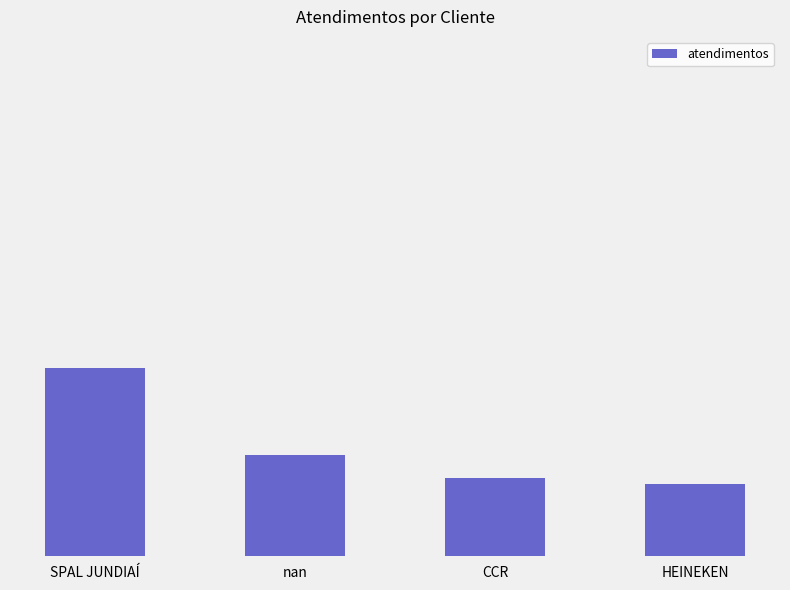

Approximately how many times larger is the value at CCR compared to SPAL JUNDIAÍ?

0.4